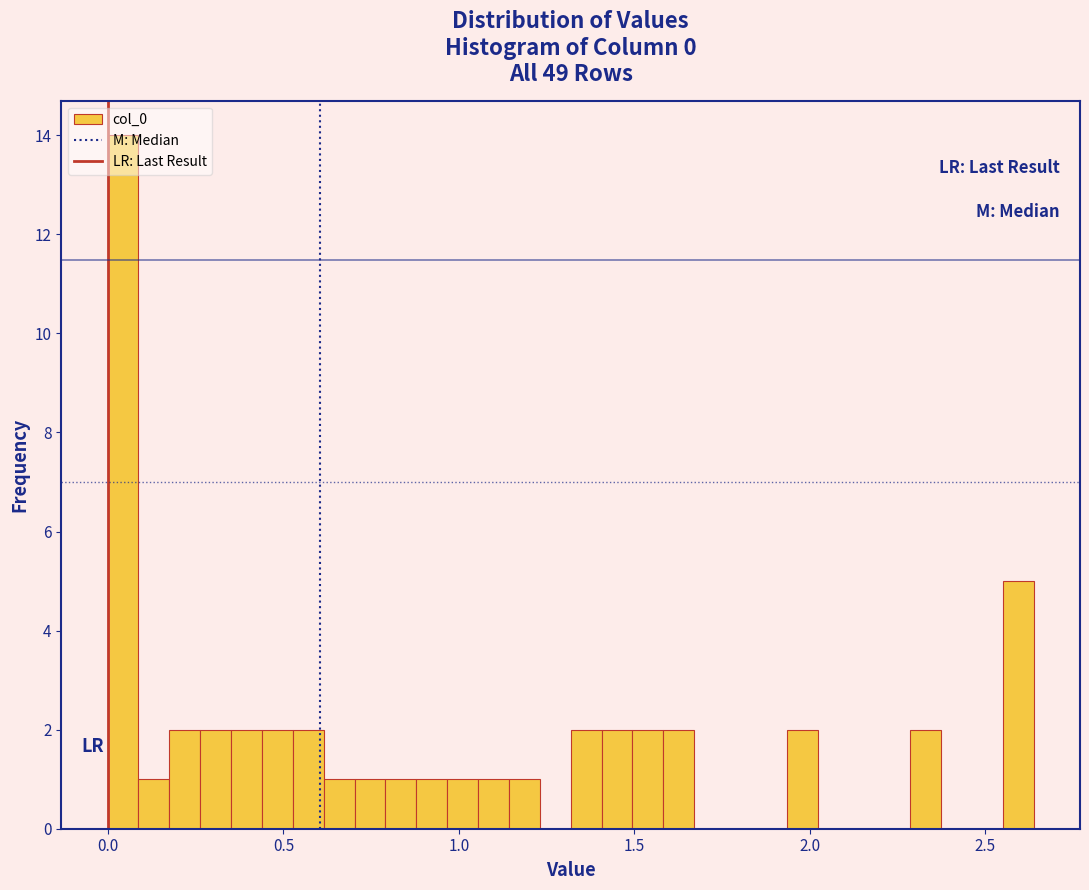

Around what value on the x-axis is the tallest bar? Give the approximate position of its centre, as read against the axis.

0.05